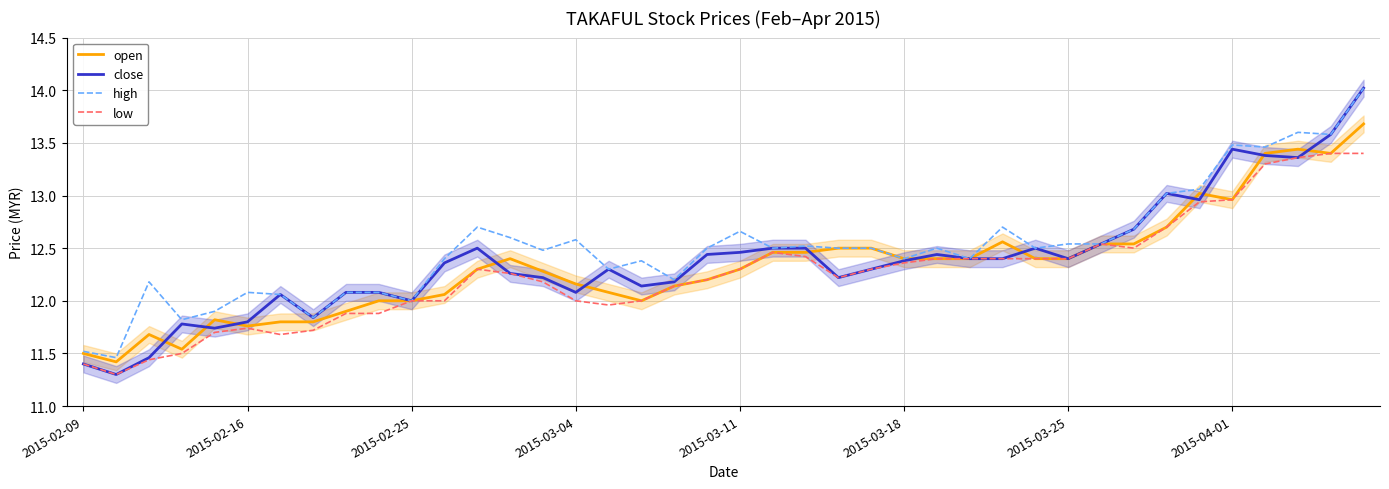

The low series shows 13.4 at 37. True or false?

True